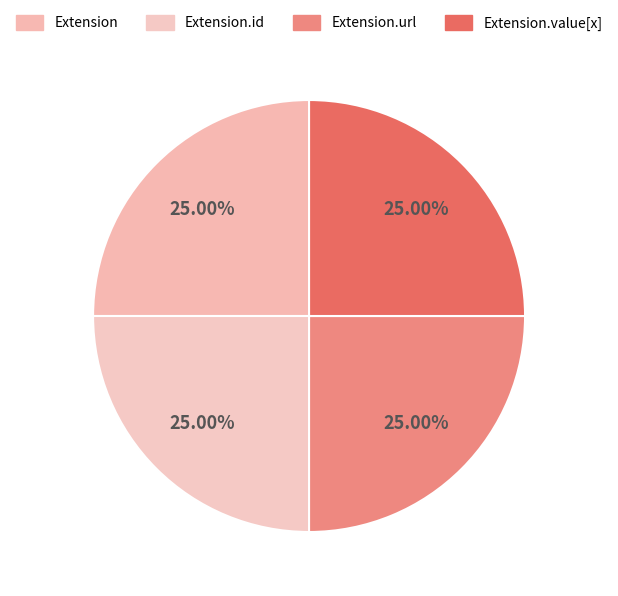

Is it true that Extension.id is 11% of the pie?

False